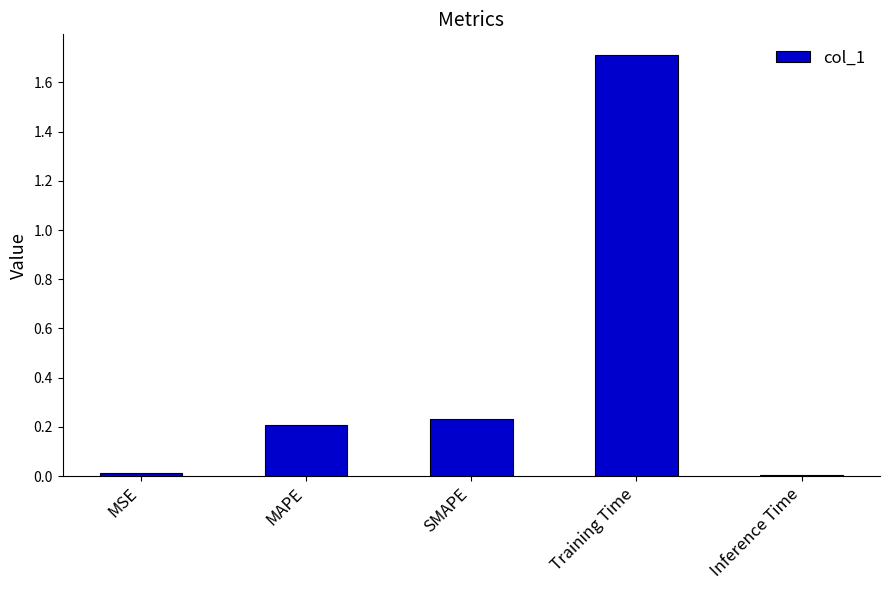

True or false: the data shows 0.3 at MAPE.

False